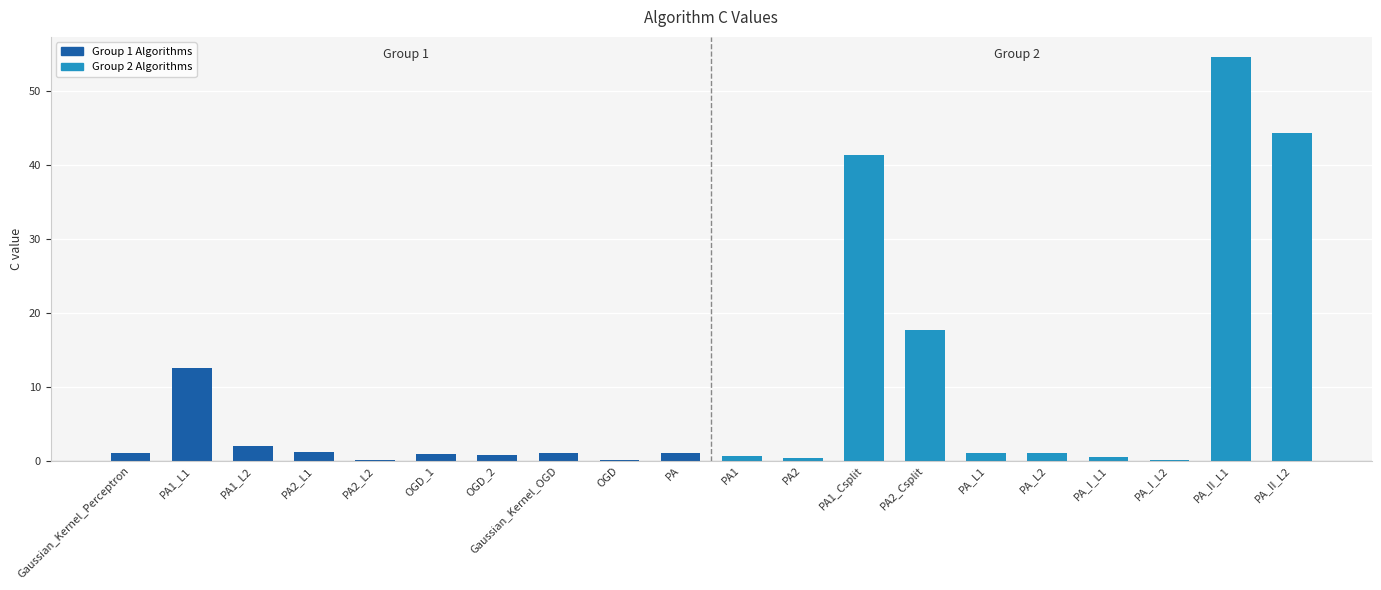

What is the sum of all values?

181.8